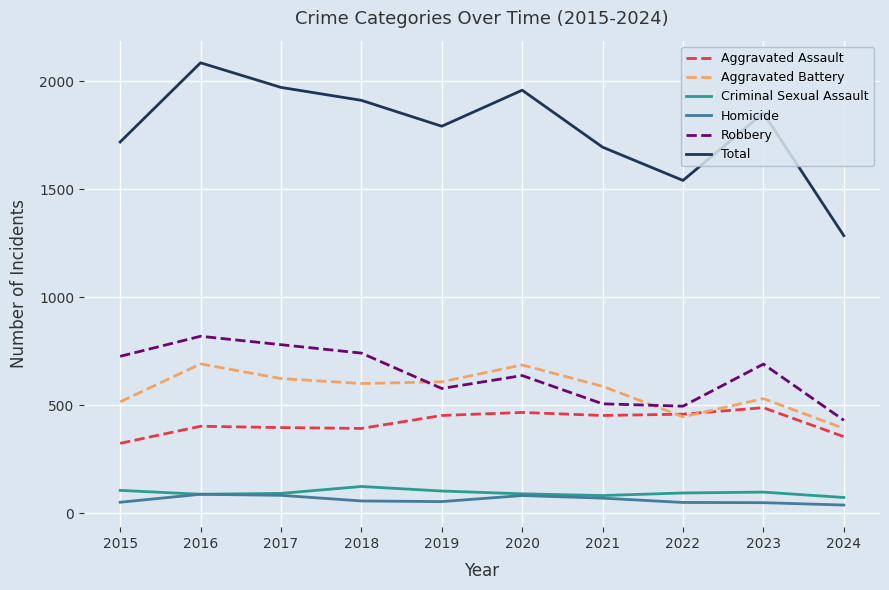

Does the chart have visible grid lines?

Yes